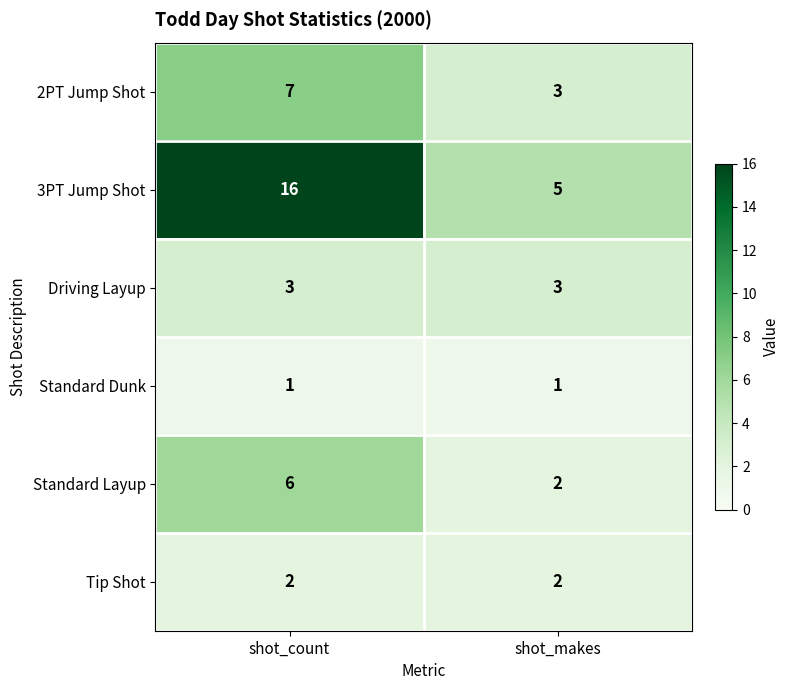

Reading right to left, list all the values displayed in this chart.

2PT Jump Shot: 3	7
3PT Jump Shot: 5	16
Driving Layup: 3	3
Standard Dunk: 1	1
Standard Layup: 2	6
Tip Shot: 2	2